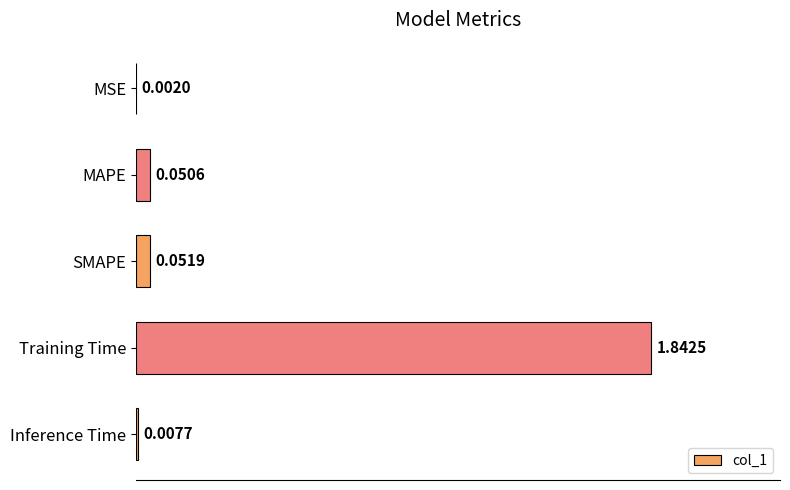

Which has a higher value, Training Time or SMAPE?

Training Time